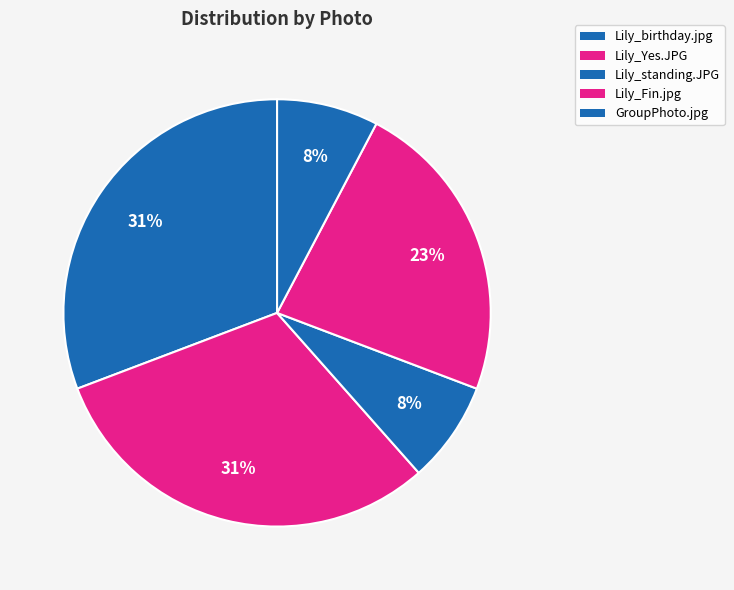

How many segments does this pie chart have?

5